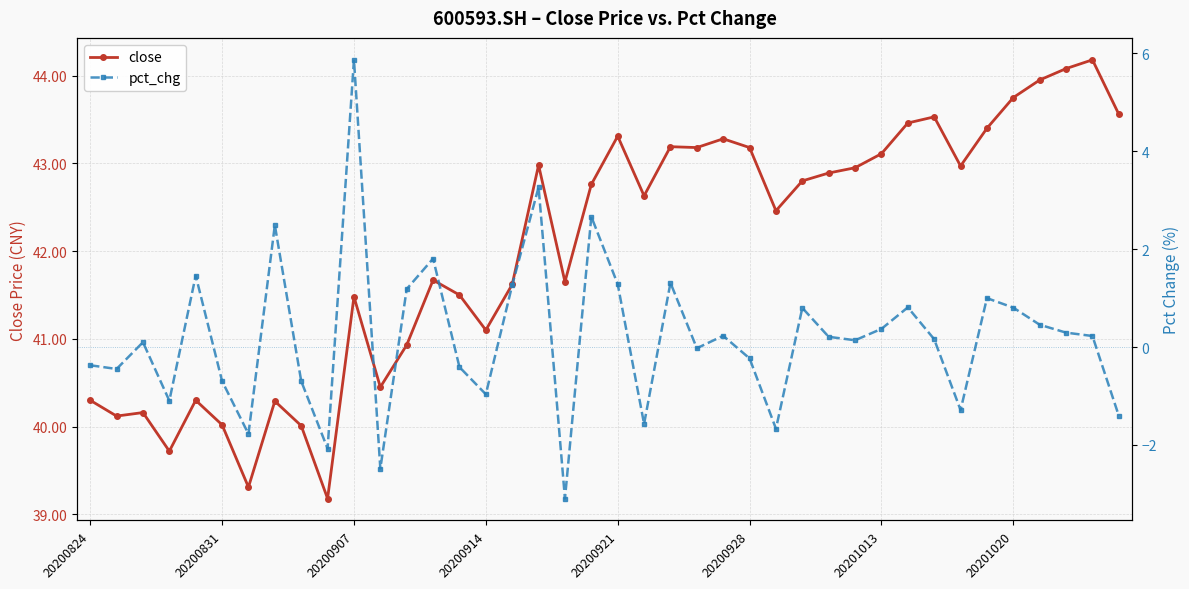

Does the chart display data point markers on the line(s)?

Yes